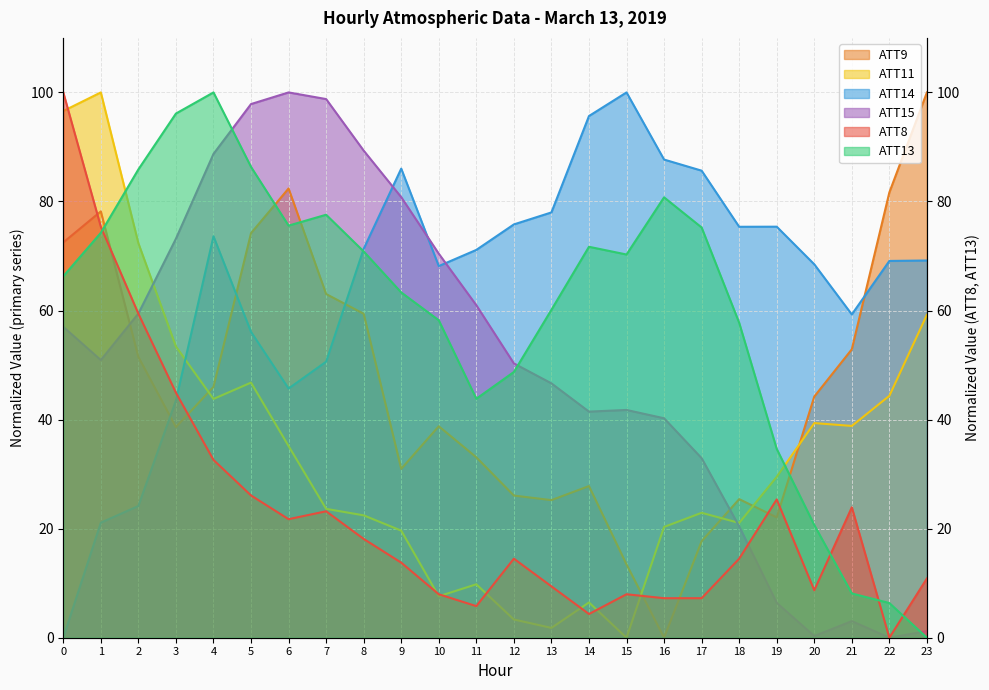

Reading right to left, transcribe all the data shown in this chart.

ATT8: 23=10.9	22=0.0	21=23.9	20=8.7	19=25.4	18=14.5	17=7.2	16=7.2	15=8.0	14=4.3	13=9.4	12=14.5	11=5.8	10=8.0	9=13.8	8=18.1	7=23.2	6=21.7	5=26.1	4=32.6	3=44.9	2=59.4	1=75.4	0=100.0
ATT9: 23=100.0	22=81.7	21=52.9	20=44.2	19=22.1	18=25.4	17=17.7	16=0.0	15=13.4	14=27.8	13=25.2	12=26.1	11=33.1	10=38.8	9=31.0	8=59.4	7=63.0	6=82.4	5=74.2	4=46.0	3=38.6	2=51.5	1=78.2	0=72.5
ATT11: 23=59.2	22=44.4	21=38.8	20=39.4	19=29.5	18=21.1	17=22.9	16=20.3	15=0.0	14=6.5	13=1.8	12=3.3	11=9.8	10=7.6	9=19.6	8=22.4	7=23.6	6=35.2	5=46.8	4=43.8	3=53.4	2=72.3	1=100.0	0=96.6
ATT13: 23=0.0	22=6.4	21=8.1	20=20.7	19=34.6	18=57.8	17=75.2	16=80.8	15=70.3	14=71.7	13=60.1	12=48.7	11=43.8	10=58.2	9=63.3	8=70.8	7=77.6	6=75.6	5=86.3	4=100.0	3=96.1	2=85.9	1=74.3	0=66.3
ATT14: 23=69.2	22=69.1	21=59.3	20=68.5	19=75.4	18=75.4	17=85.7	16=87.7	15=100.0	14=95.7	13=78.0	12=75.8	11=71.1	10=68.2	9=86.0	8=71.3	7=50.6	6=45.7	5=56.1	4=73.6	3=43.5	2=24.2	1=21.1	0=0.0
ATT15: 23=1.2	22=0.0	21=3.0	20=0.3	19=6.4	18=20.4	17=32.9	16=40.2	15=41.8	14=41.5	13=46.6	12=50.3	11=61.0	10=70.4	9=80.8	8=89.3	7=98.8	6=100.0	5=97.9	4=88.7	3=73.2	2=59.5	1=50.9	0=57.0